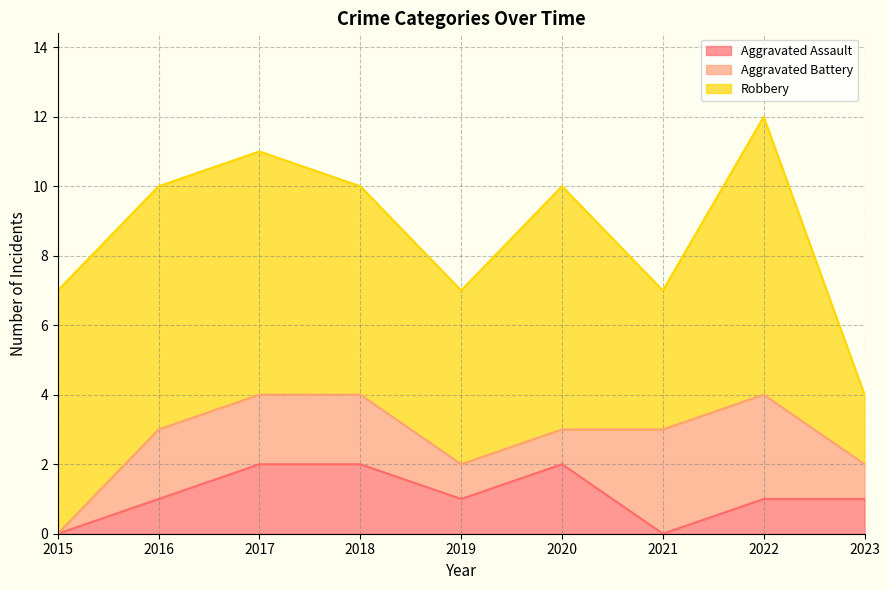

Is the value of Aggravated Battery at 2019 greater than the value of Robbery at 2022?

No